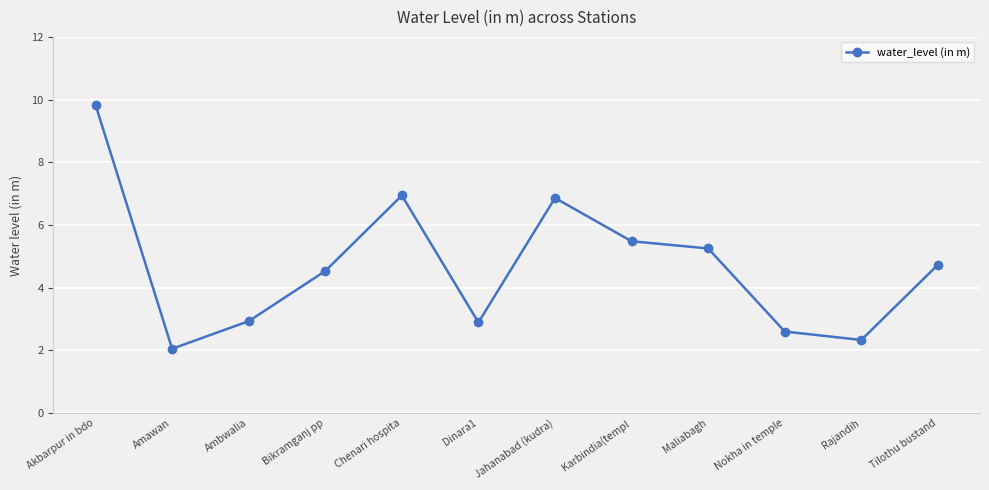

Is this an area chart (filled region under the line)?

No